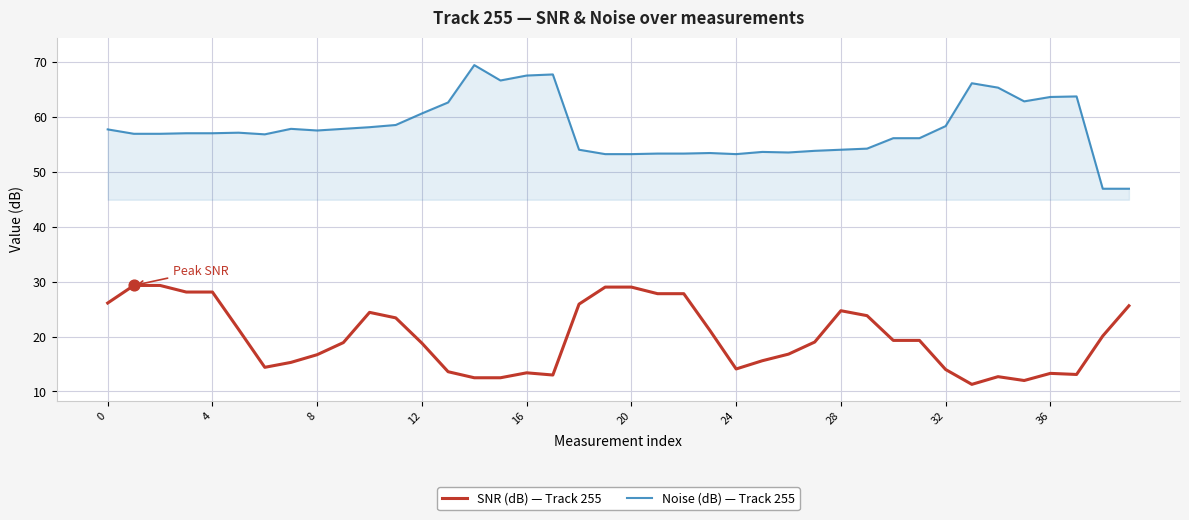

What is the maximum value shown in the chart?

69.4